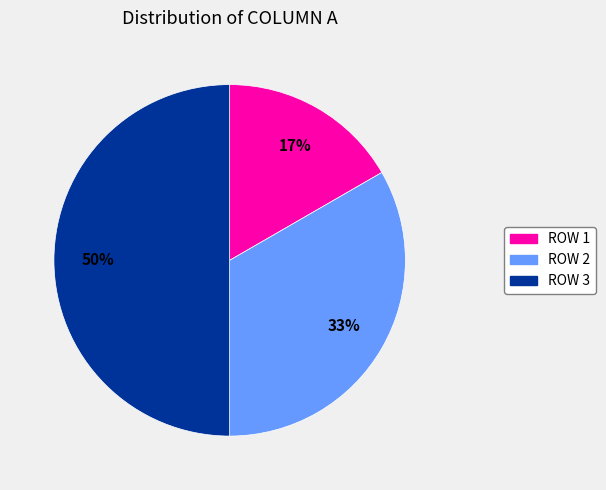

To the nearest percent, what is the combined percentage of ROW 3 and ROW 1?

67%